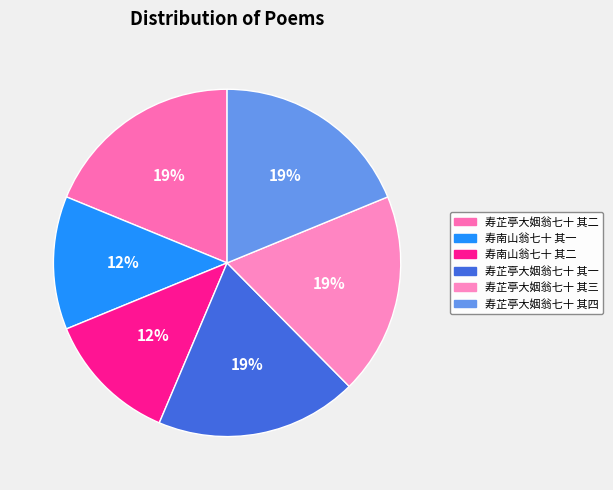

How many slices are in this pie chart?

6